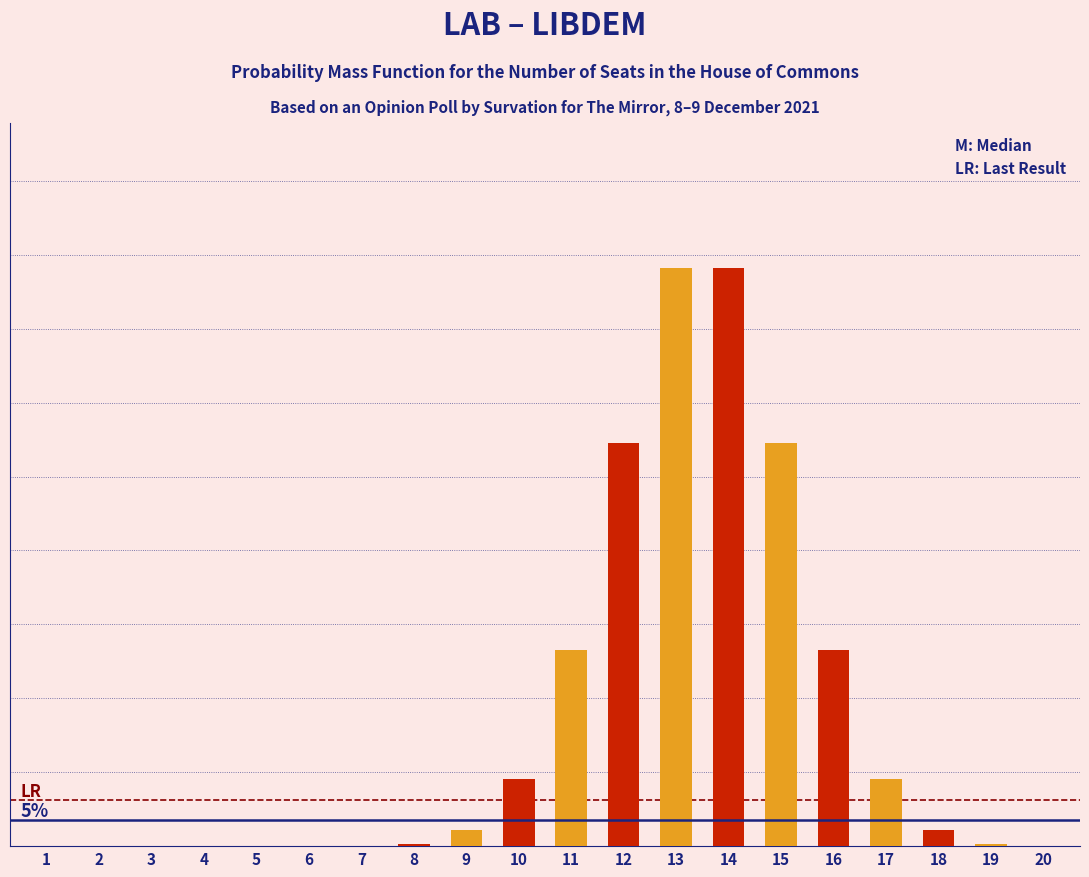

Are the bars horizontal?

No